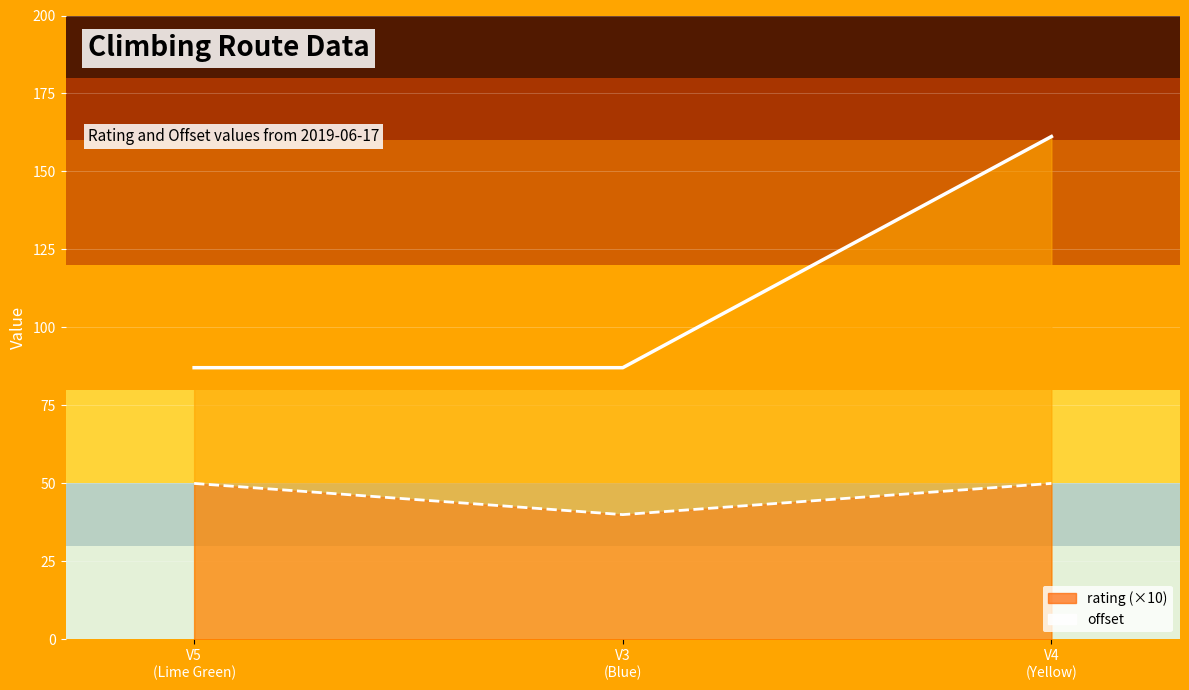

Reading left to right, list all the values displayed in this chart.

offset: 87.1	87.1	161.2
rating (×10): 50.0	40.0	50.0